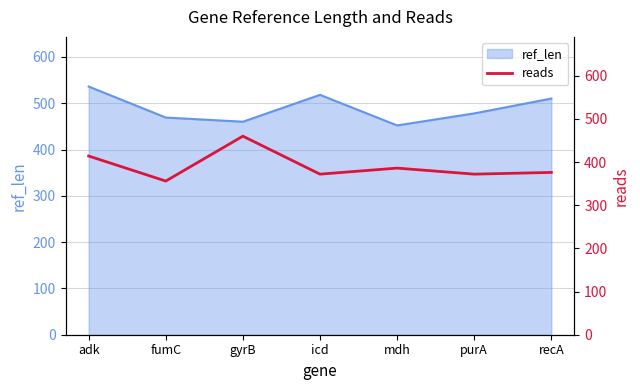

The ref_len series shows 838 at icd. True or false?

False